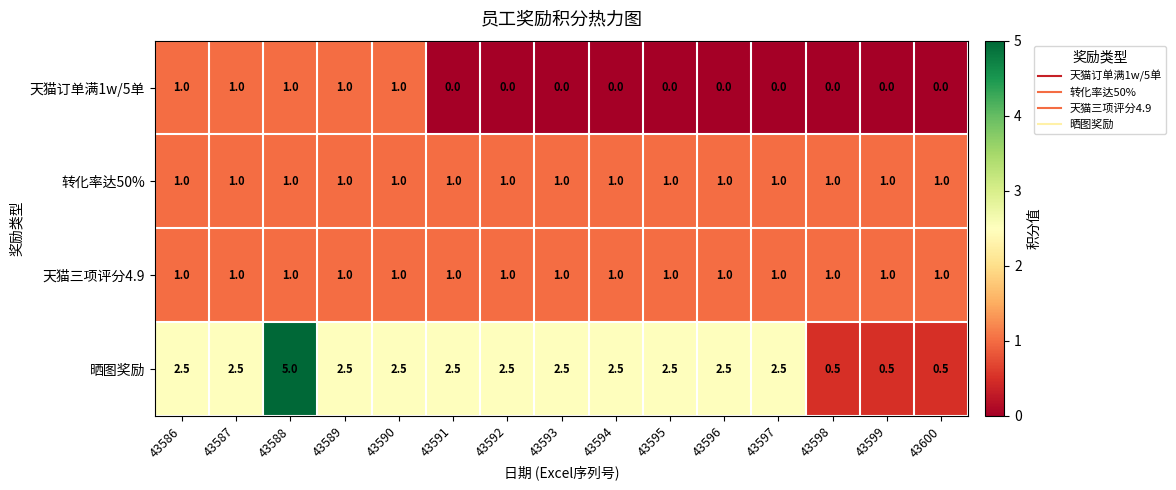

Count the 天猫订单满1w/5单 values in the range 0 to 1.

15